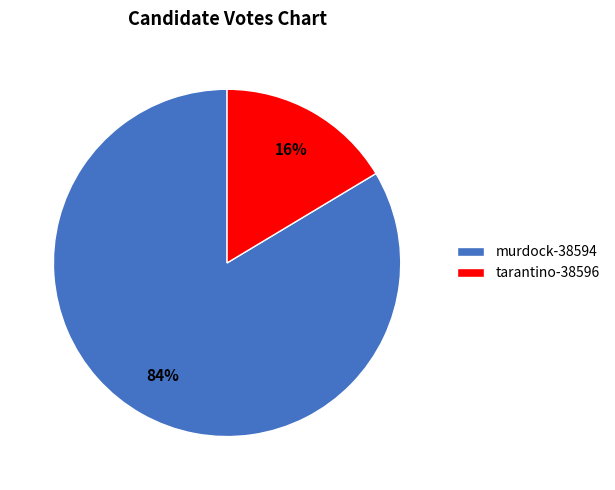

To the nearest percent, what is the combined percentage of murdock-38594 and tarantino-38596?

100%